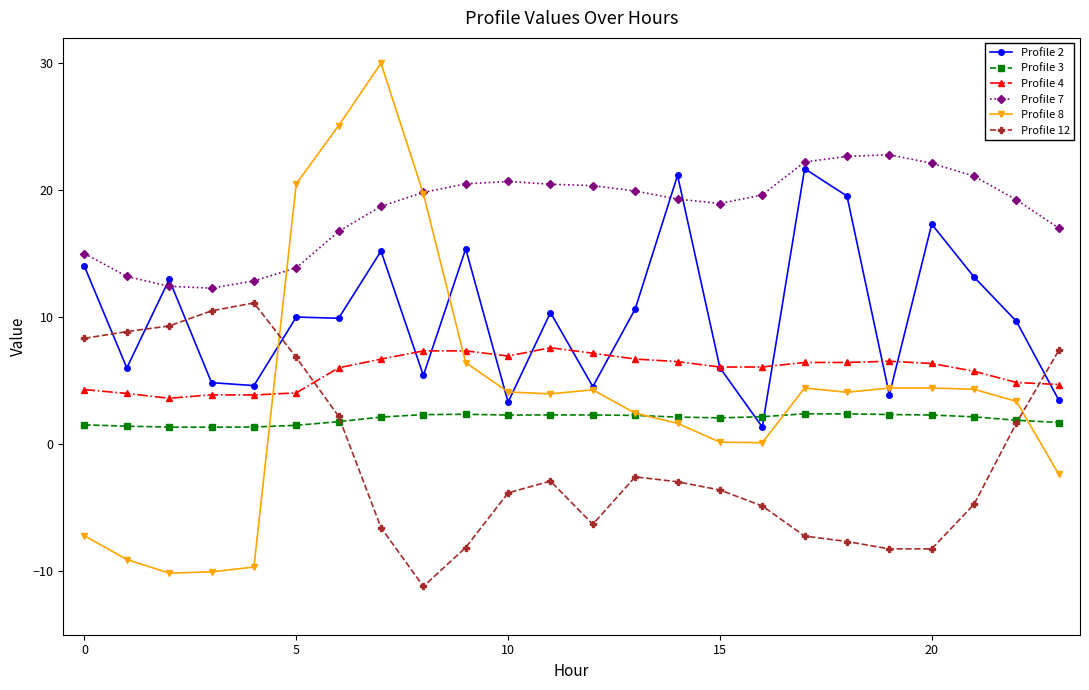

True or false: Profile 3 has more than 0 interior local peaks.

True